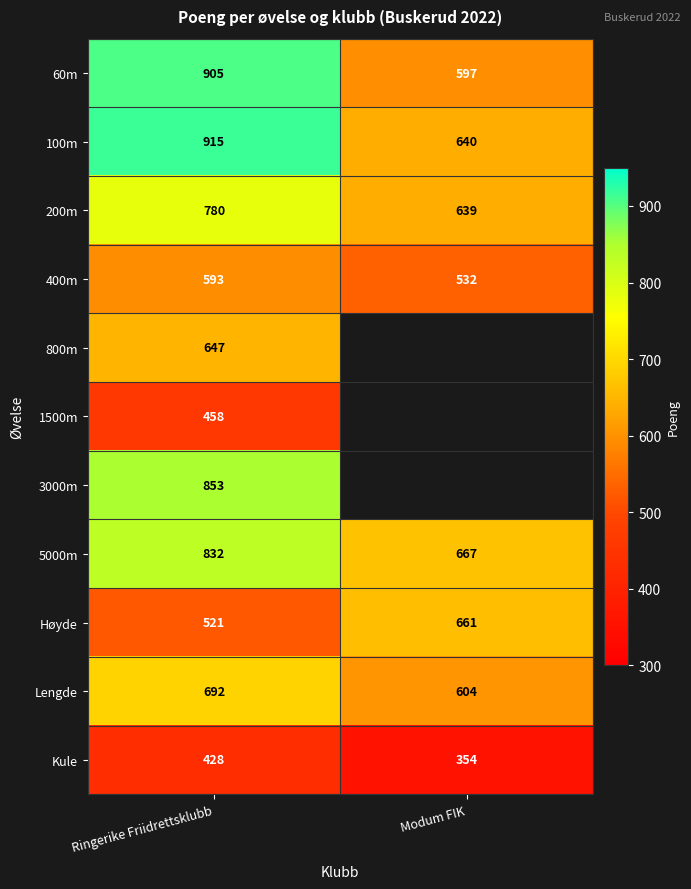

Rank the categories by Lengde value from lowest to highest.

Modum FIK, Ringerike Friidrettsklubb